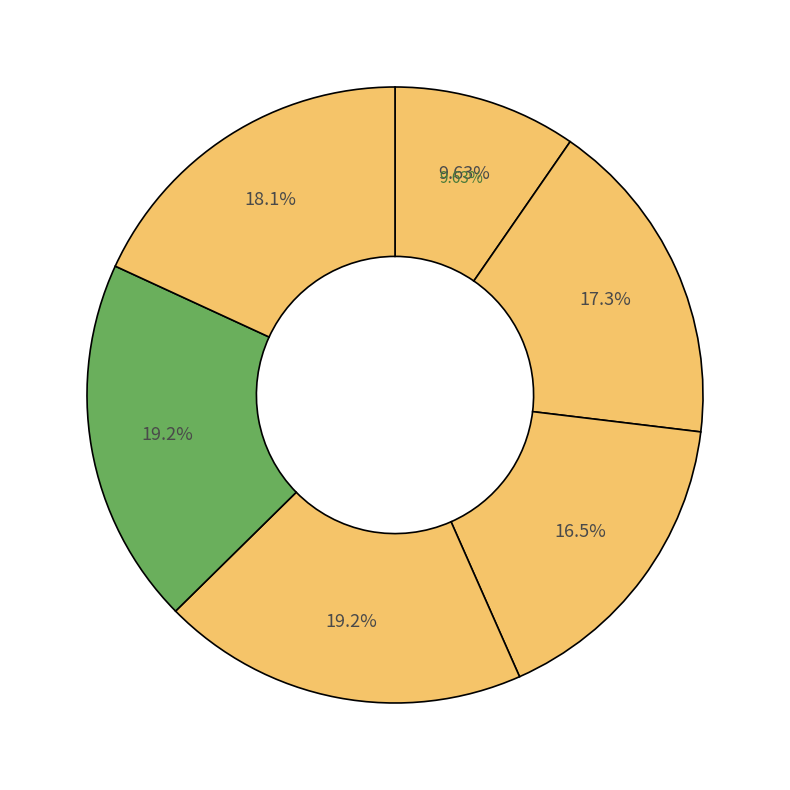

To the nearest percent, what percentage of the pie is LSTM-MLP?

18%